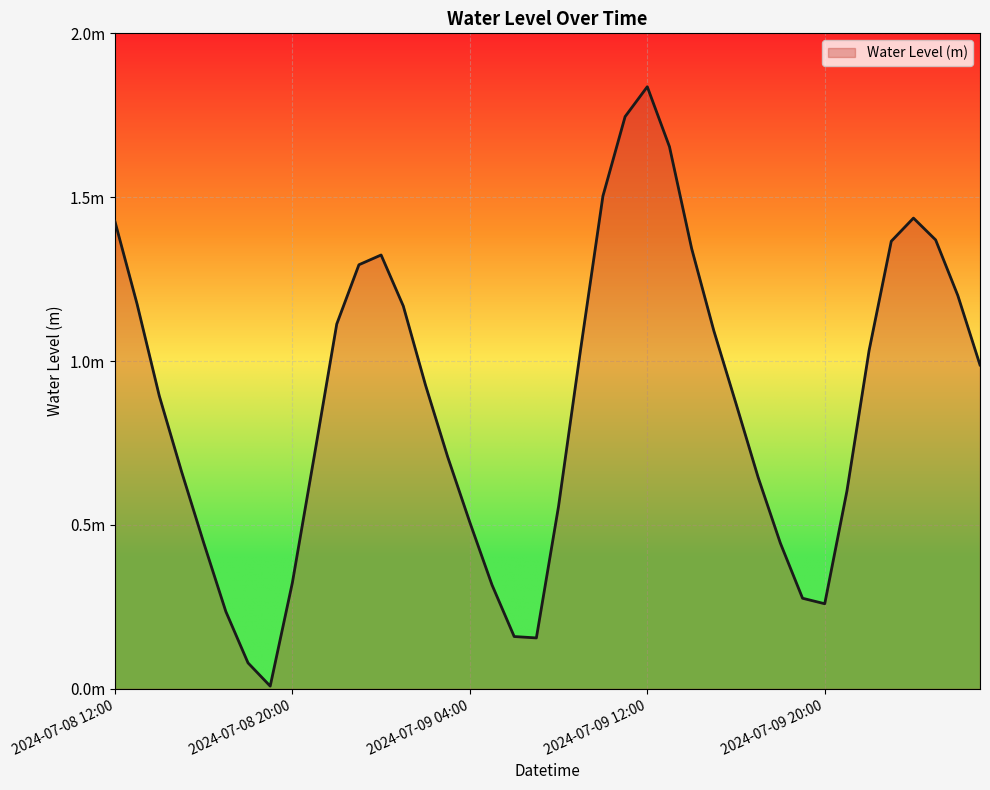

Does the chart display data point markers on the line(s)?

No